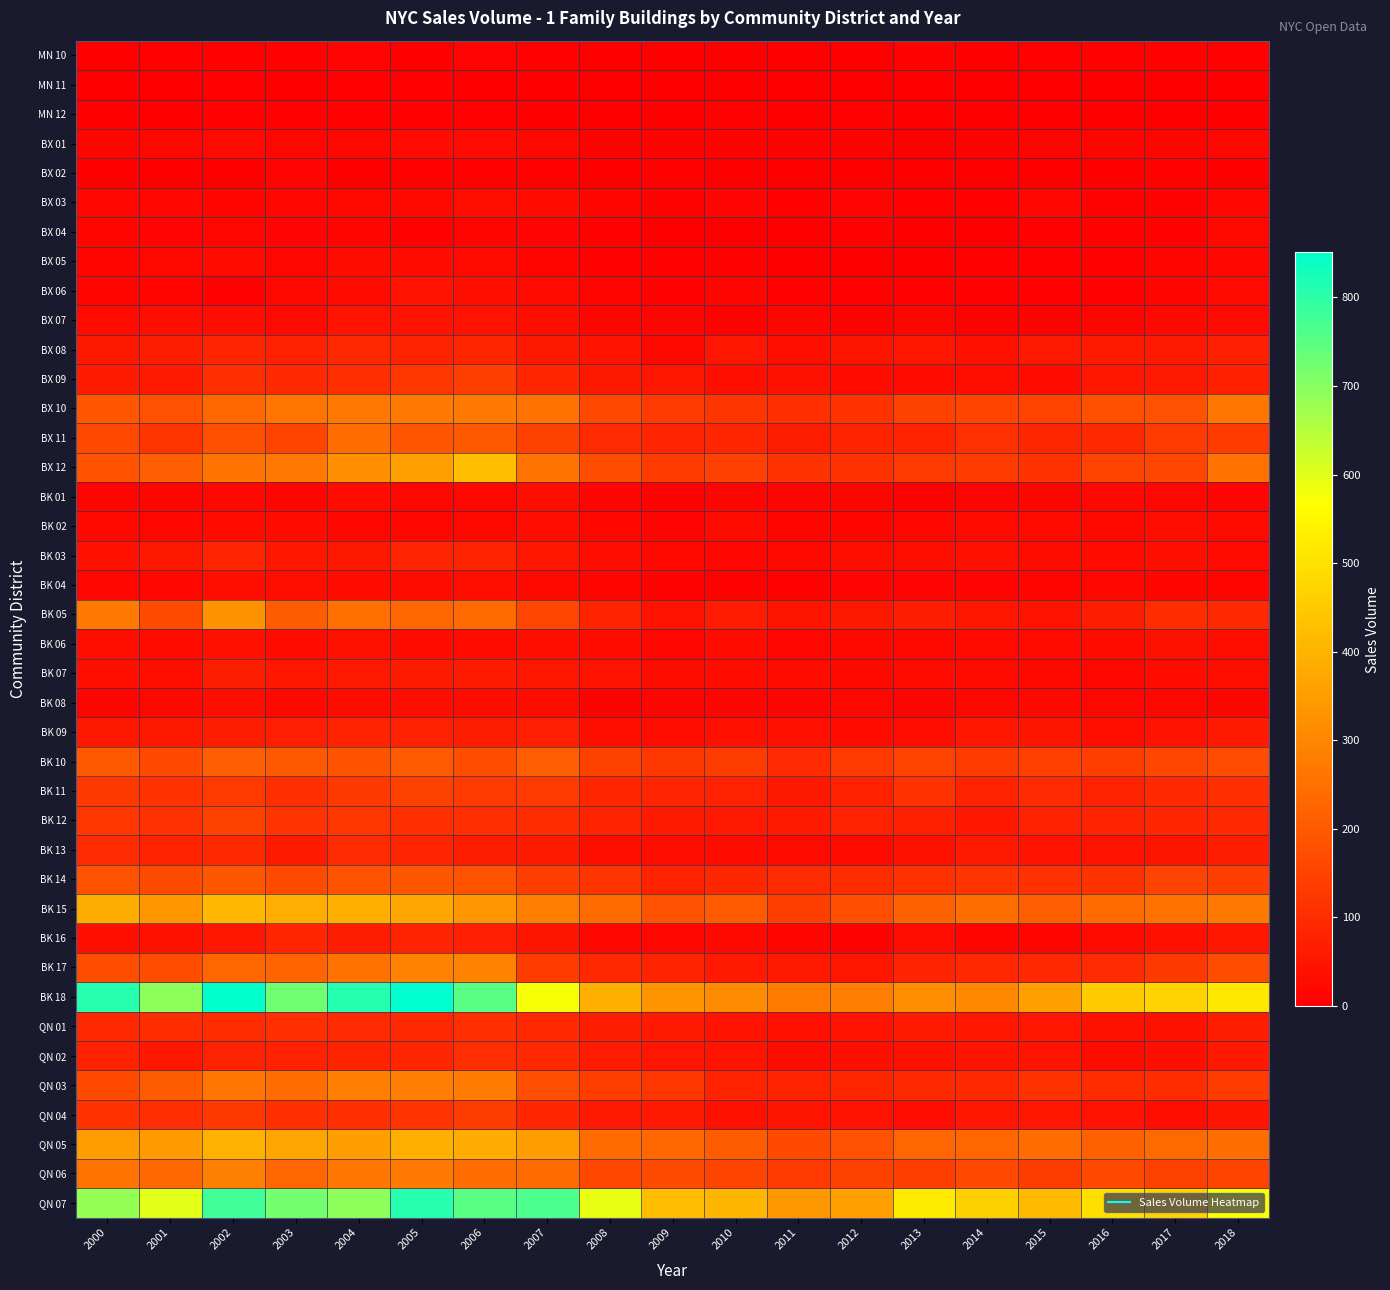

What is the total value across all series at 2008?

3383